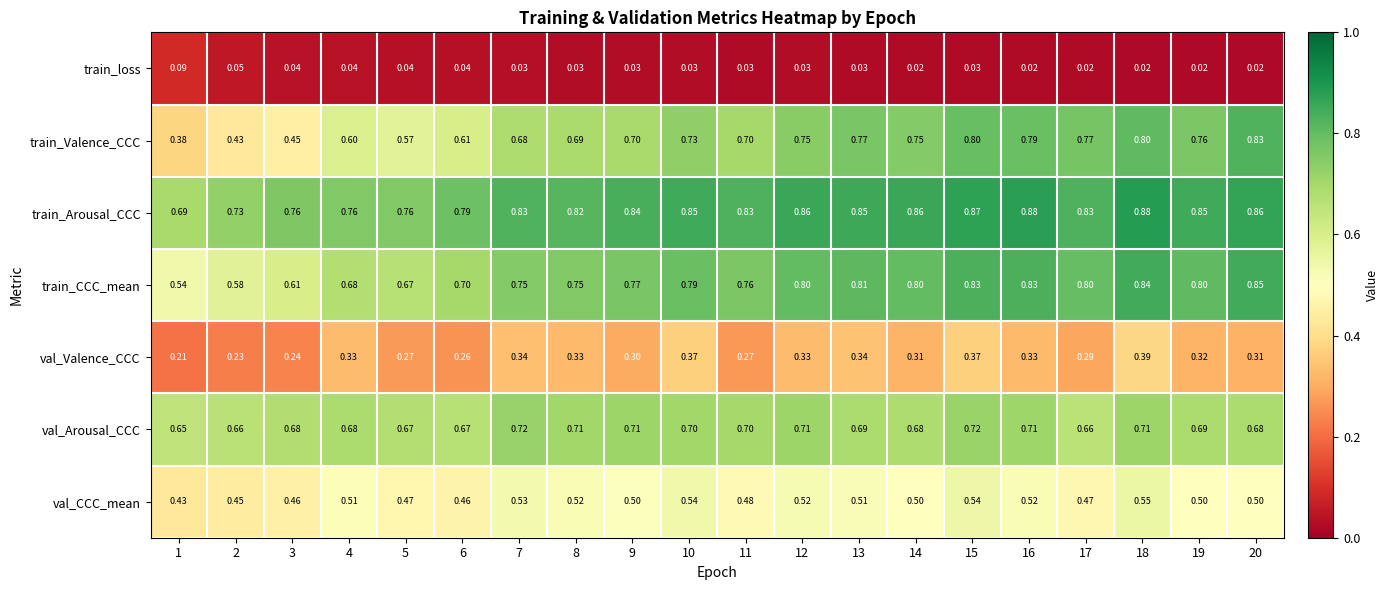

List the series in order of their peak value, lowest first.

train_loss, val_Valence_CCC, val_CCC_mean, val_Arousal_CCC, train_Valence_CCC, train_CCC_mean, train_Arousal_CCC